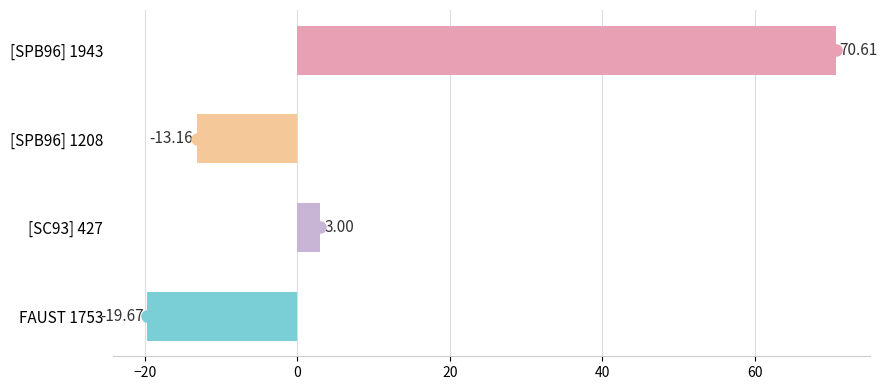

What is the sum of the values at [SC93] 427 and [SPB96] 1208?

-10.2